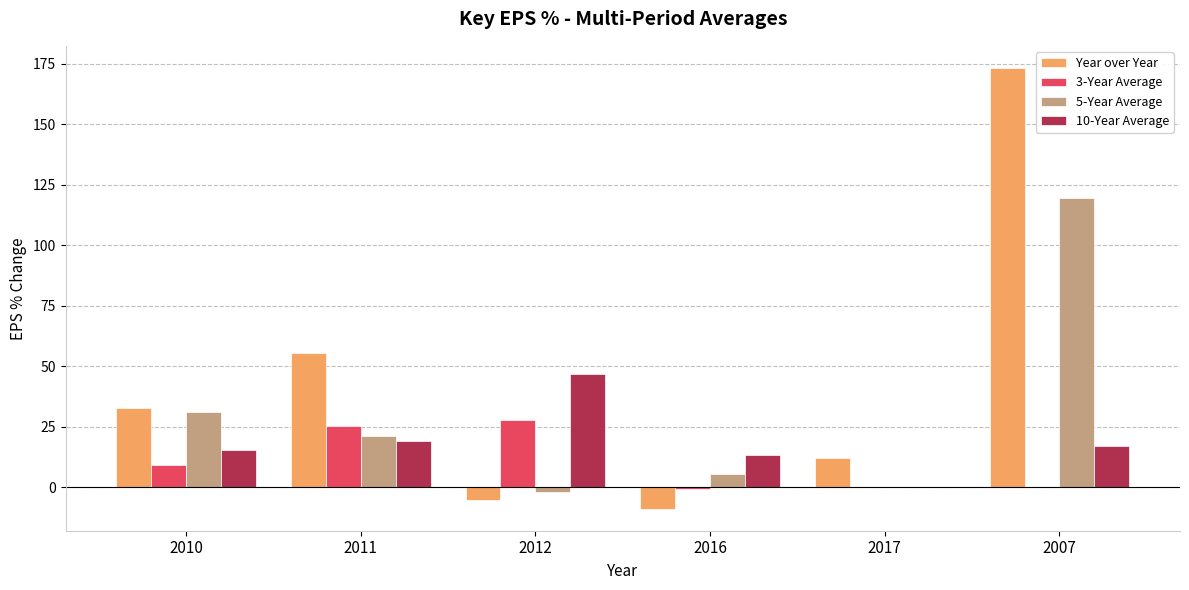

Is the value of Year over Year at 2007 greater than the value of 3-Year Average at 2017?

Yes